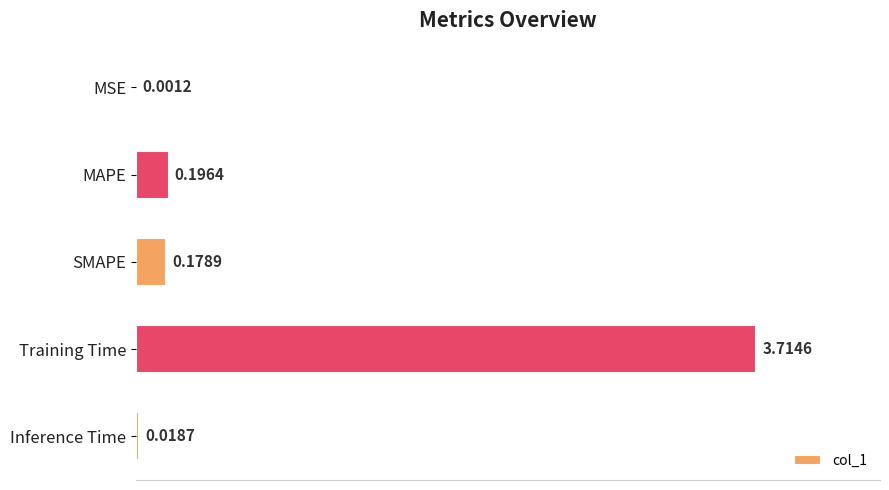

What is the sum of the values at MAPE and SMAPE?

0.4